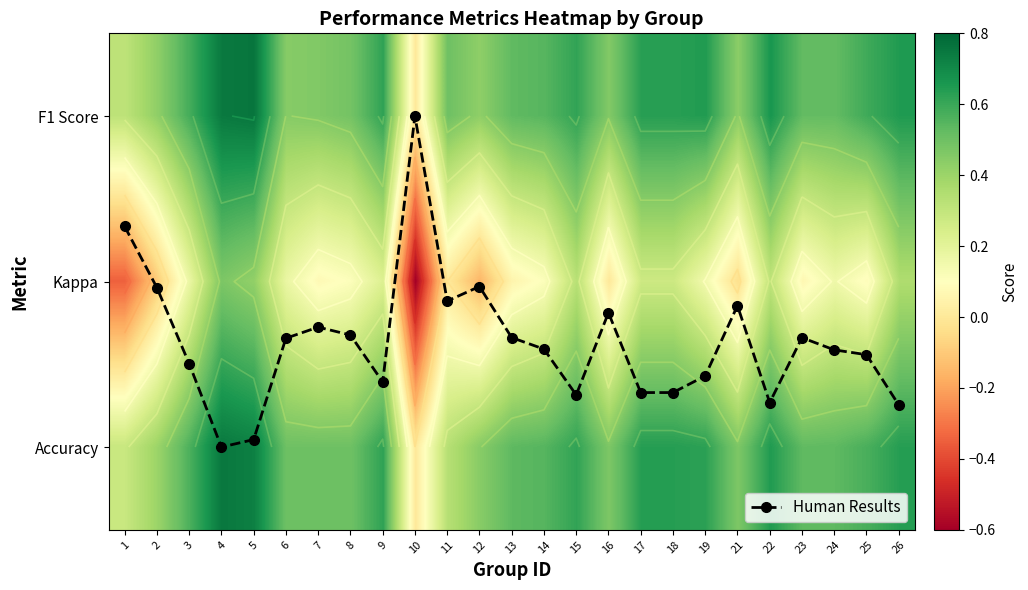

Which series has the largest total across all categories?

Human Results